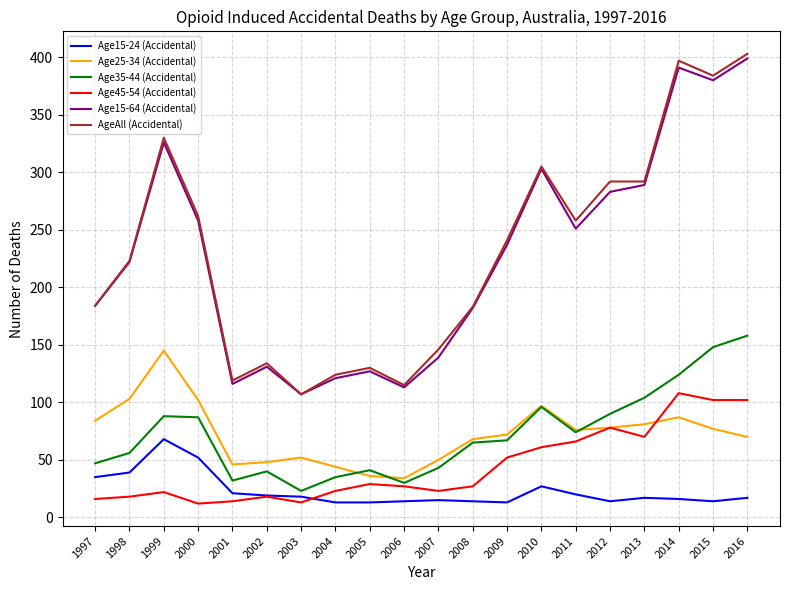

Which label corresponds to the largest value in the chart?

2016